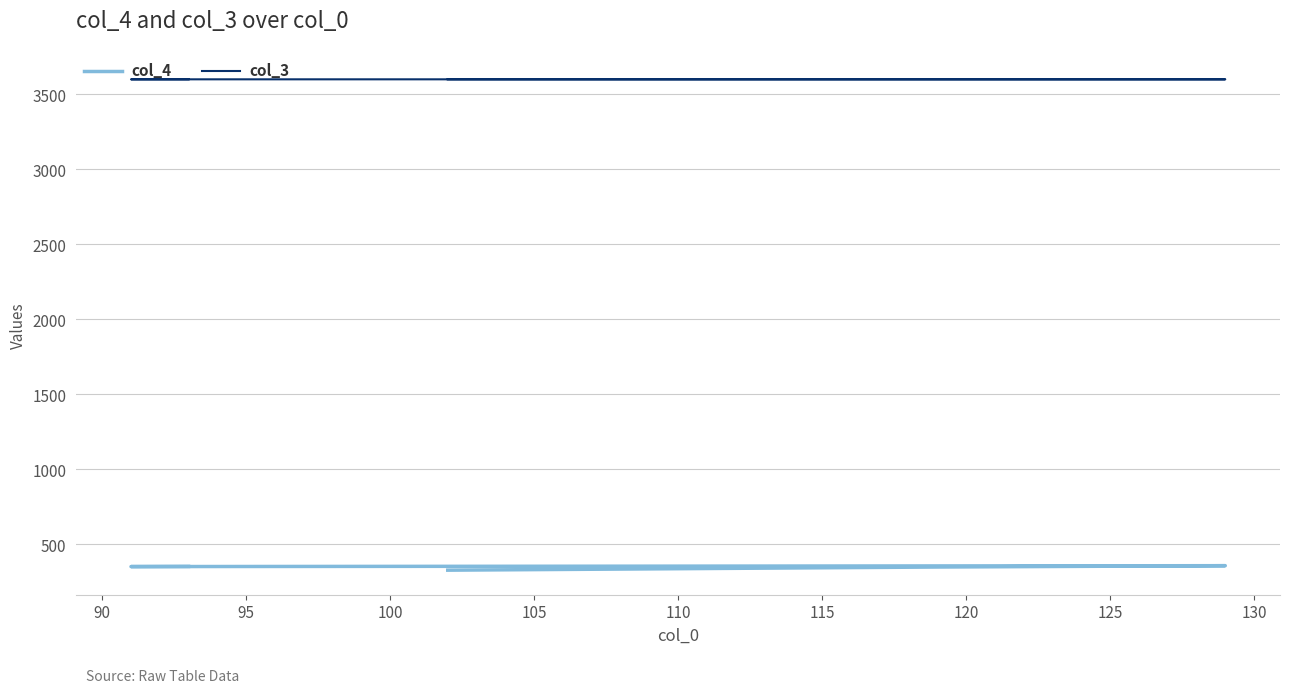

Does the chart have visible grid lines?

Yes